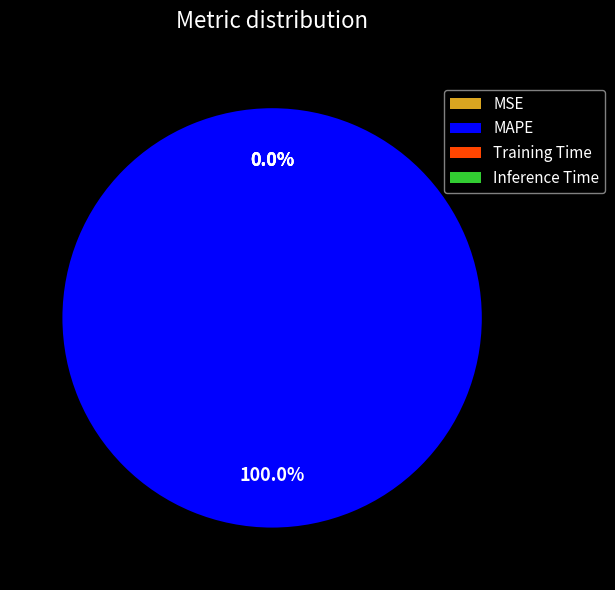

Rank the categories by value from highest to lowest.

MAPE, Training Time, Inference Time, MSE